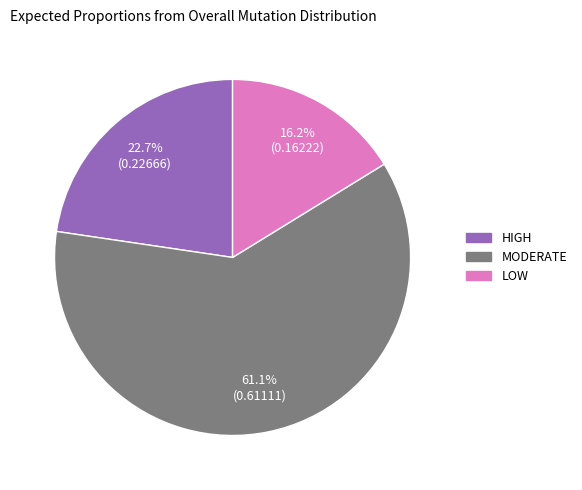

Rank the categories by value from lowest to highest.

LOW, HIGH, MODERATE